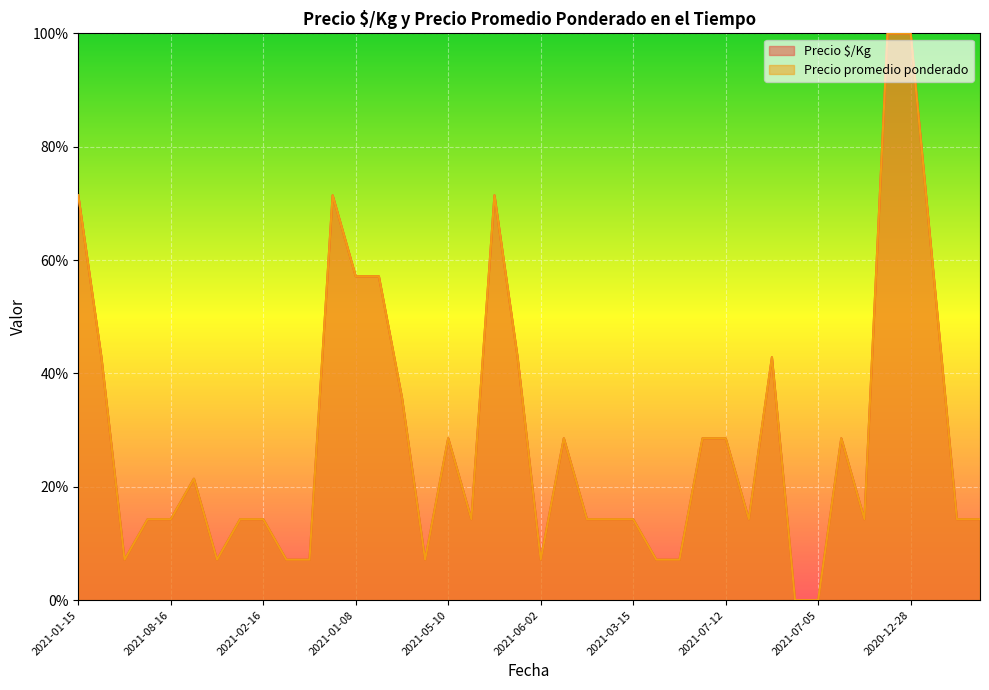

How many values in Precio promedio ponderado are above zero?

38